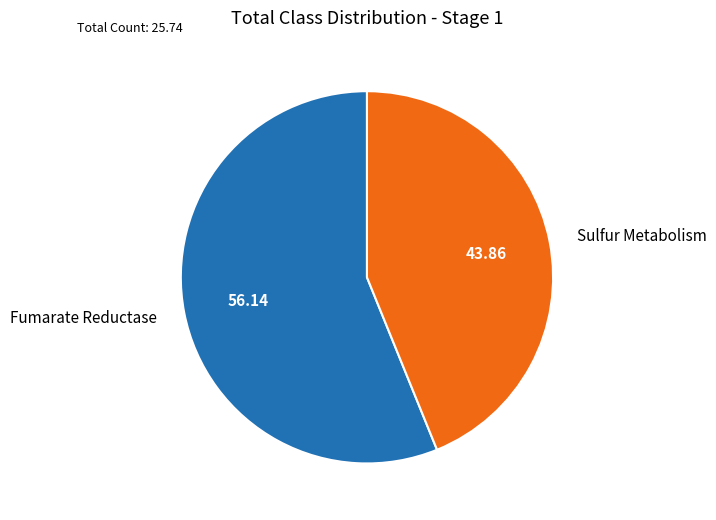

Rank the categories by value from highest to lowest.

Fumarate Reductase, Sulfur Metabolism